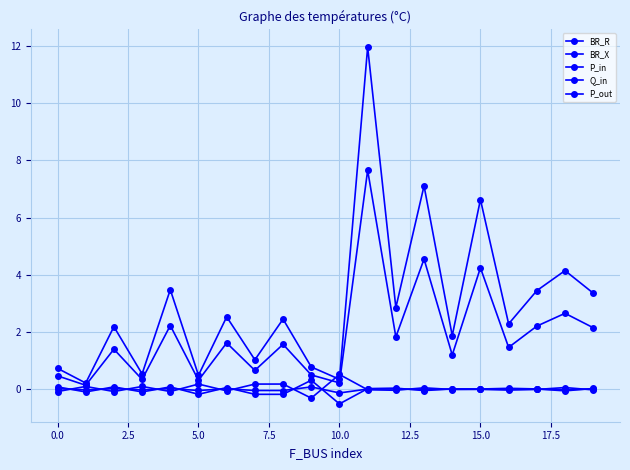

Does the chart have visible grid lines?

Yes